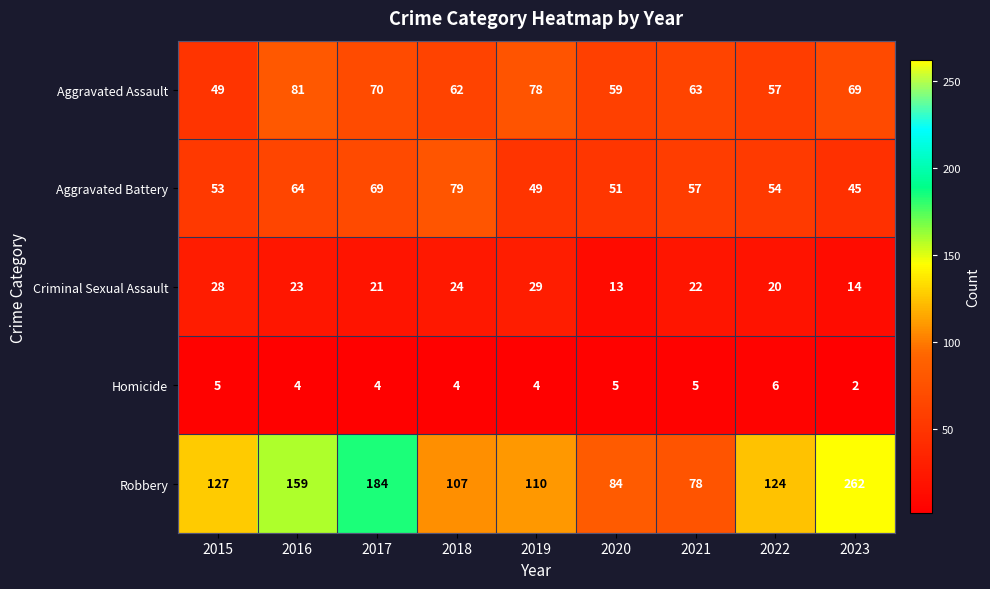

How many values in the Criminal Sexual Assault series are below 22?

4